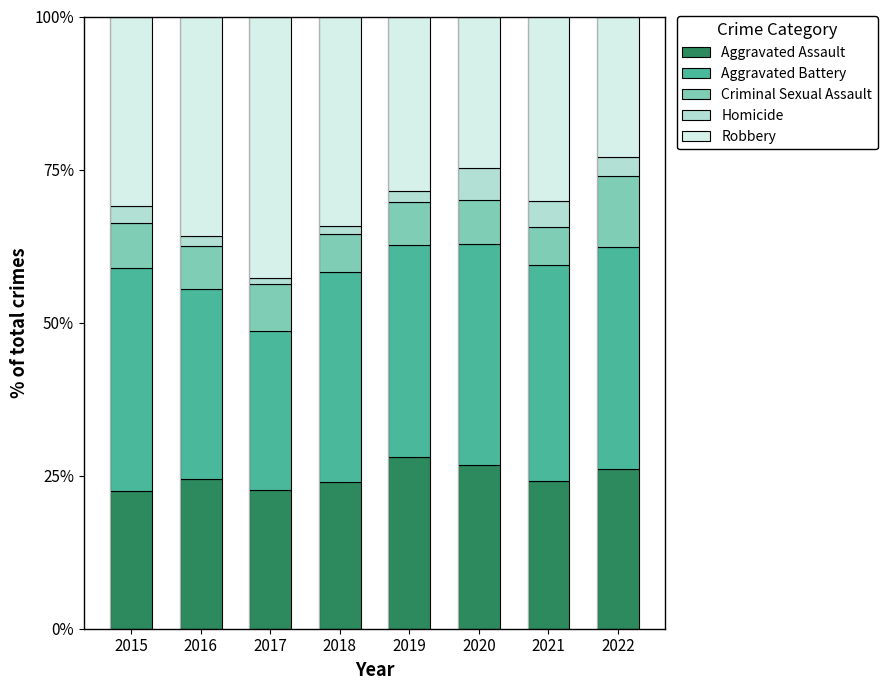

True or false: Aggravated Assault has a value of 24.0 at 2018.

True